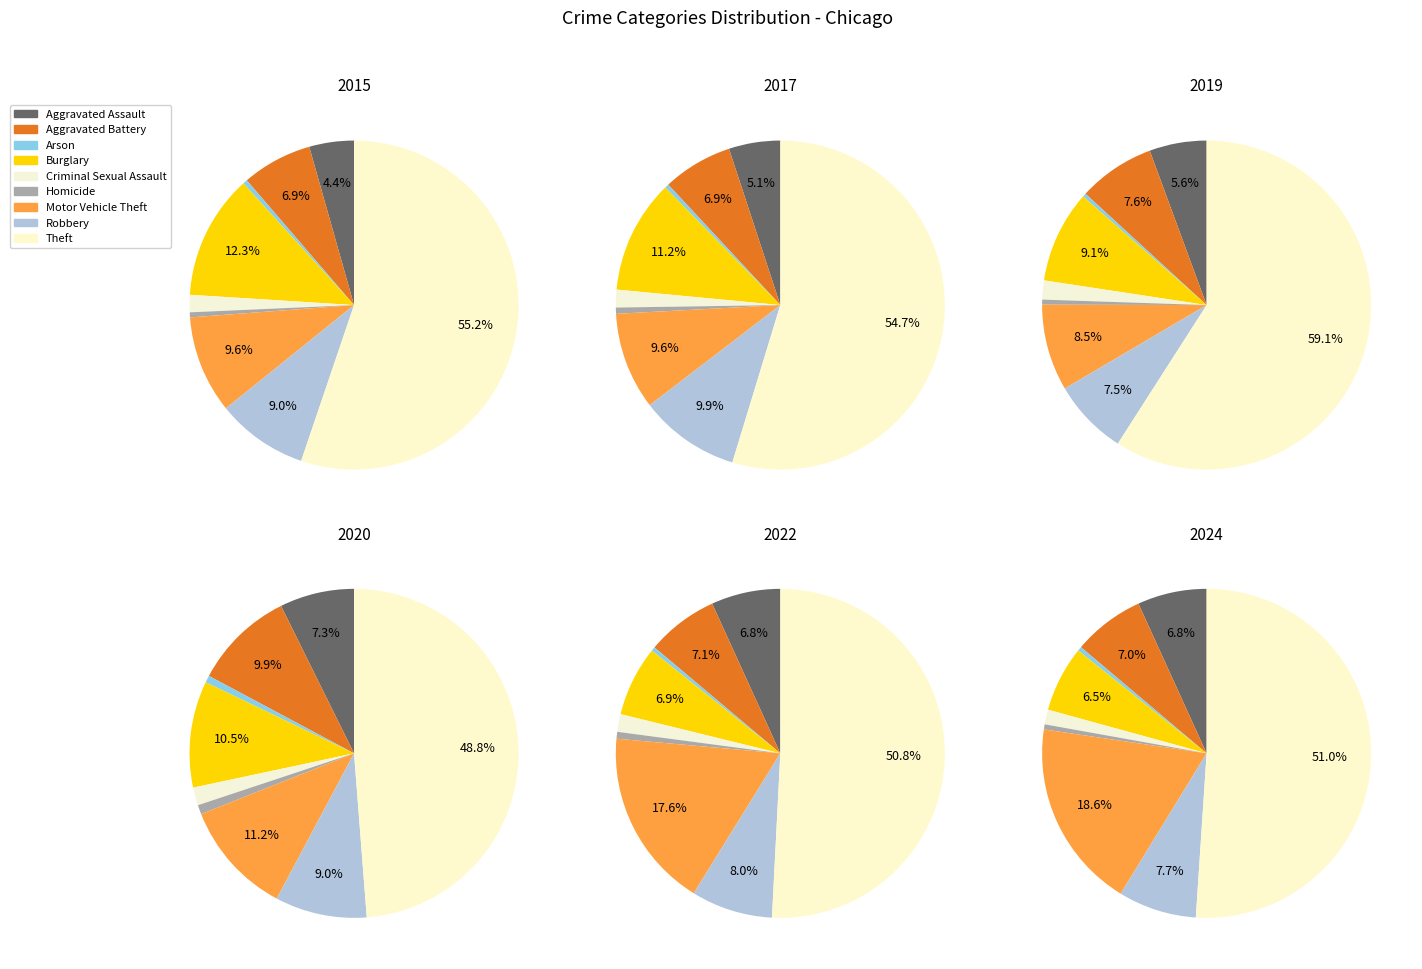

What is the majority slice?

Theft